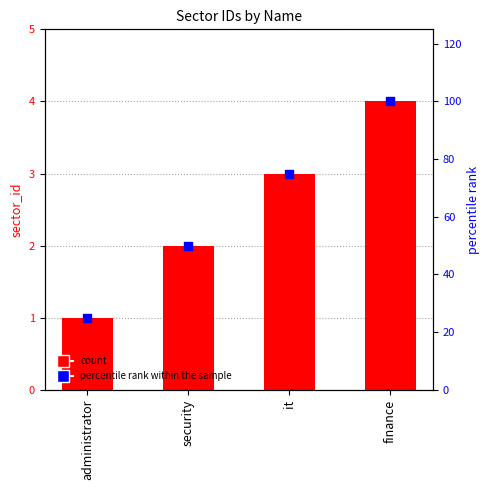

At which category is the sum across all series the highest?

finance